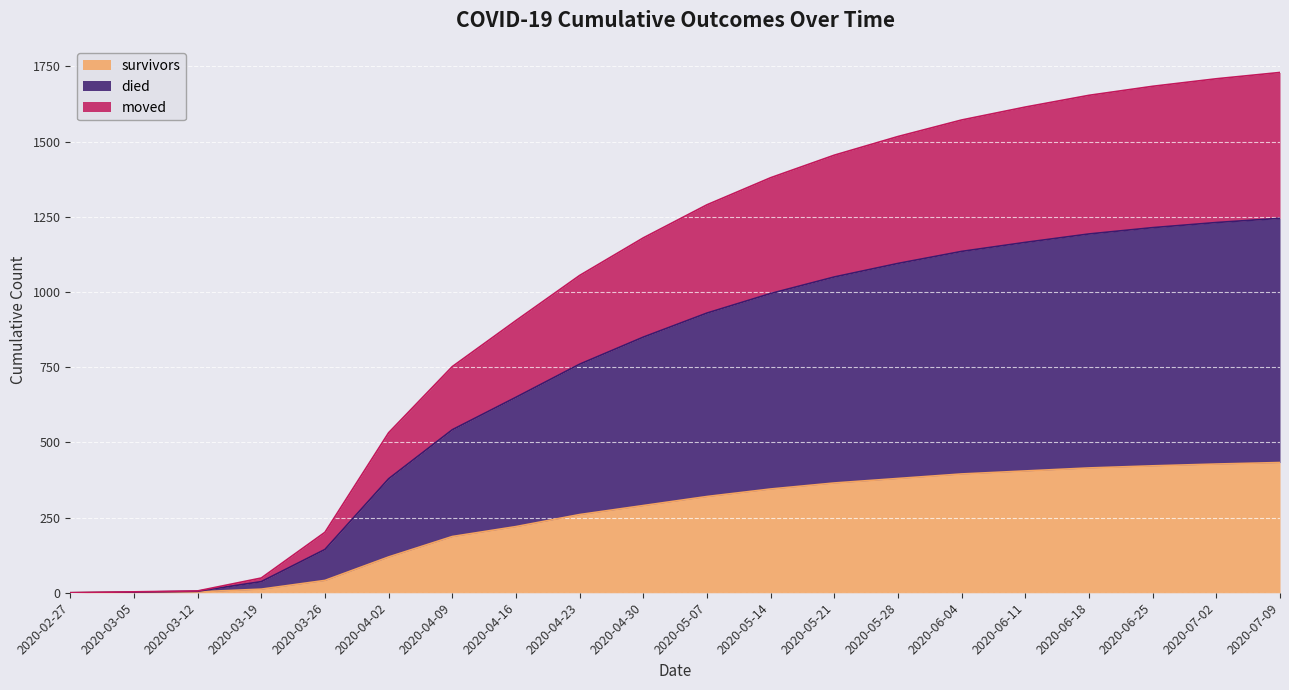

Which label corresponds to the smallest value in the chart?

2020-02-27